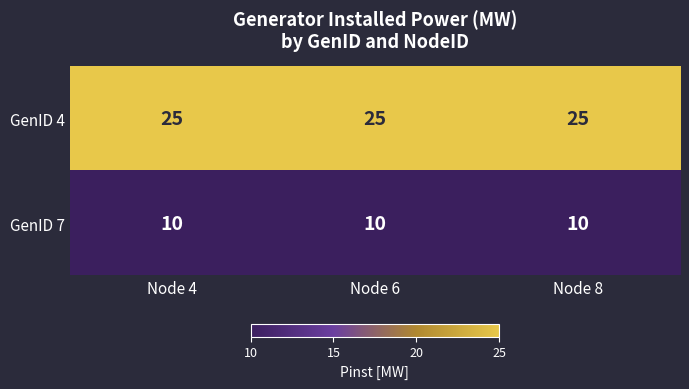

At how many categories does at least one series exceed 21?

3